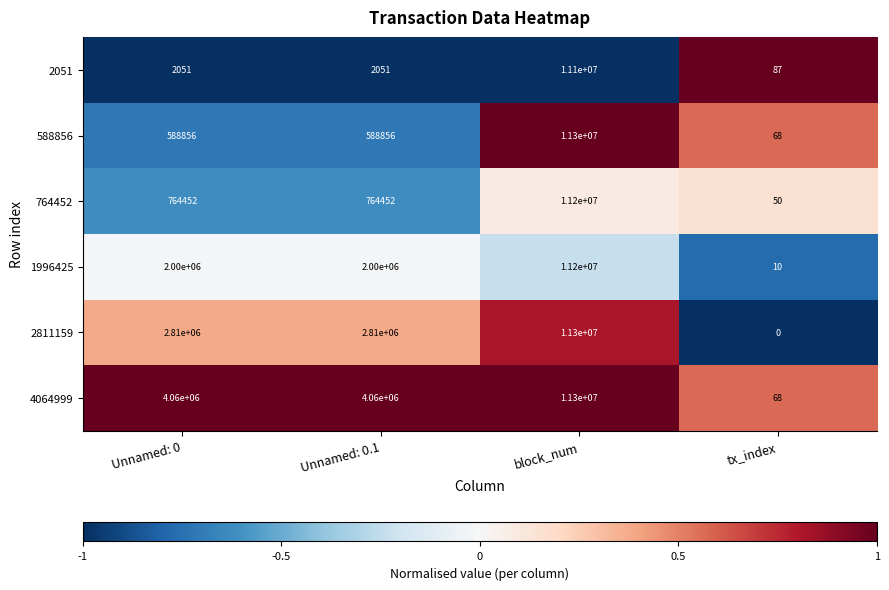

True or false: 1996425 has a value of 3225744 at Unnamed: 0.1.

False